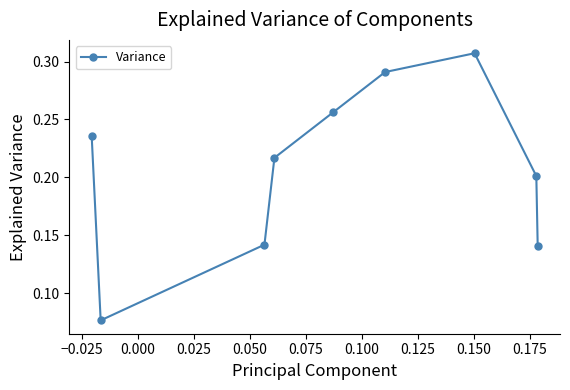

True or false: there are more than 1 points higher than both neighbors.

False